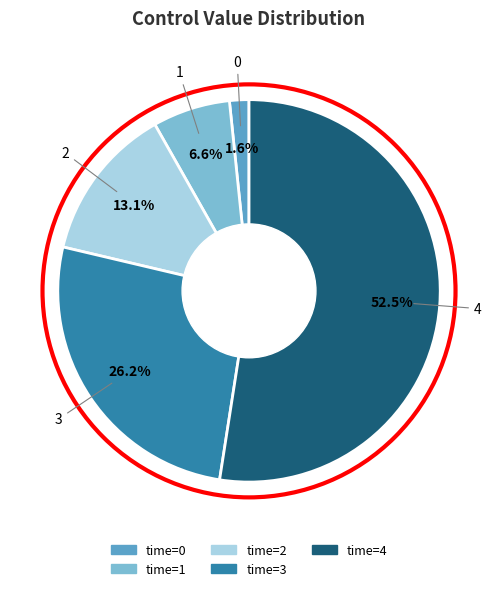

How many segments does this pie chart have?

5